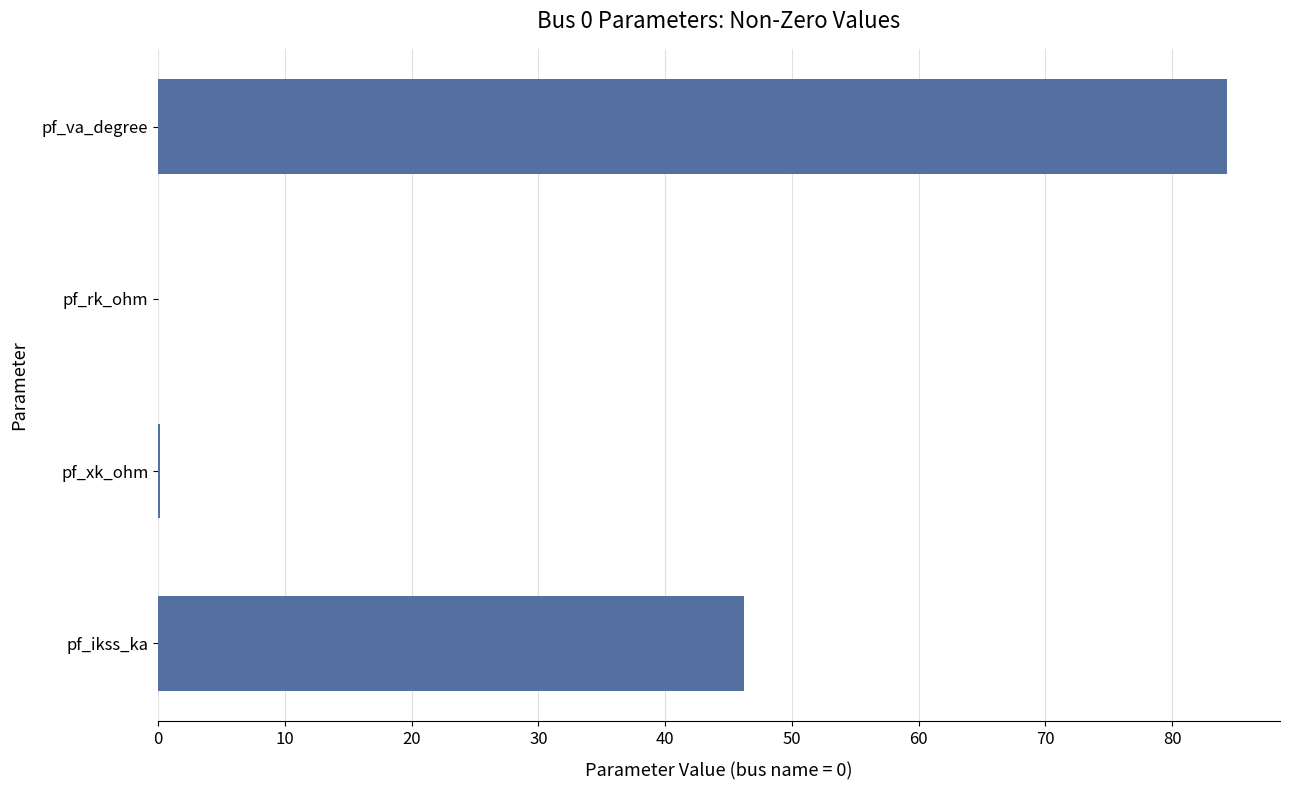

What is the sum of all values?

130.6